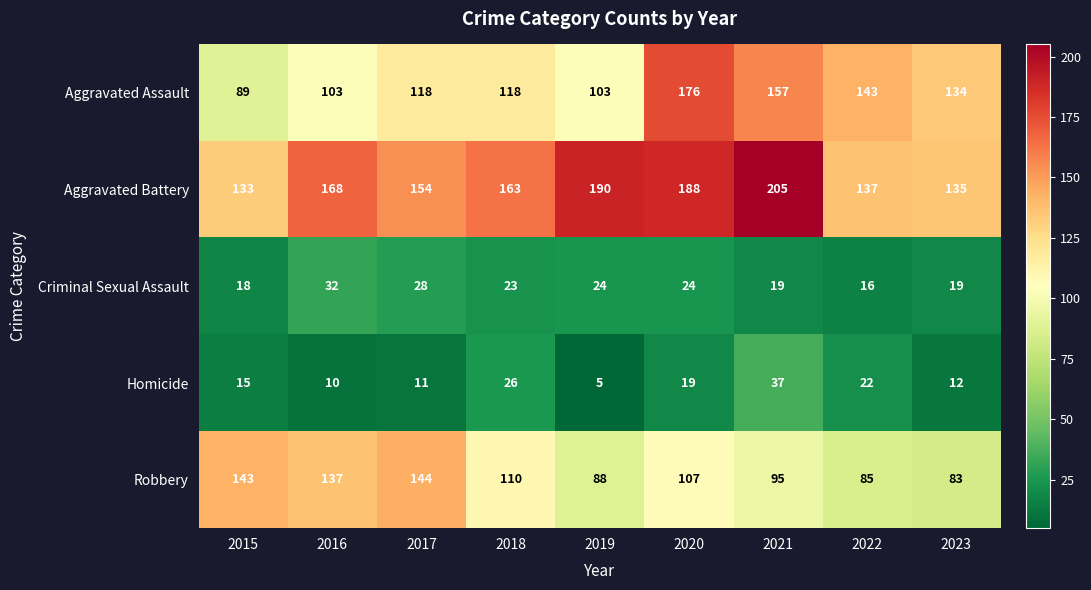

The Aggravated Battery series shows 154 at 2017. True or false?

True